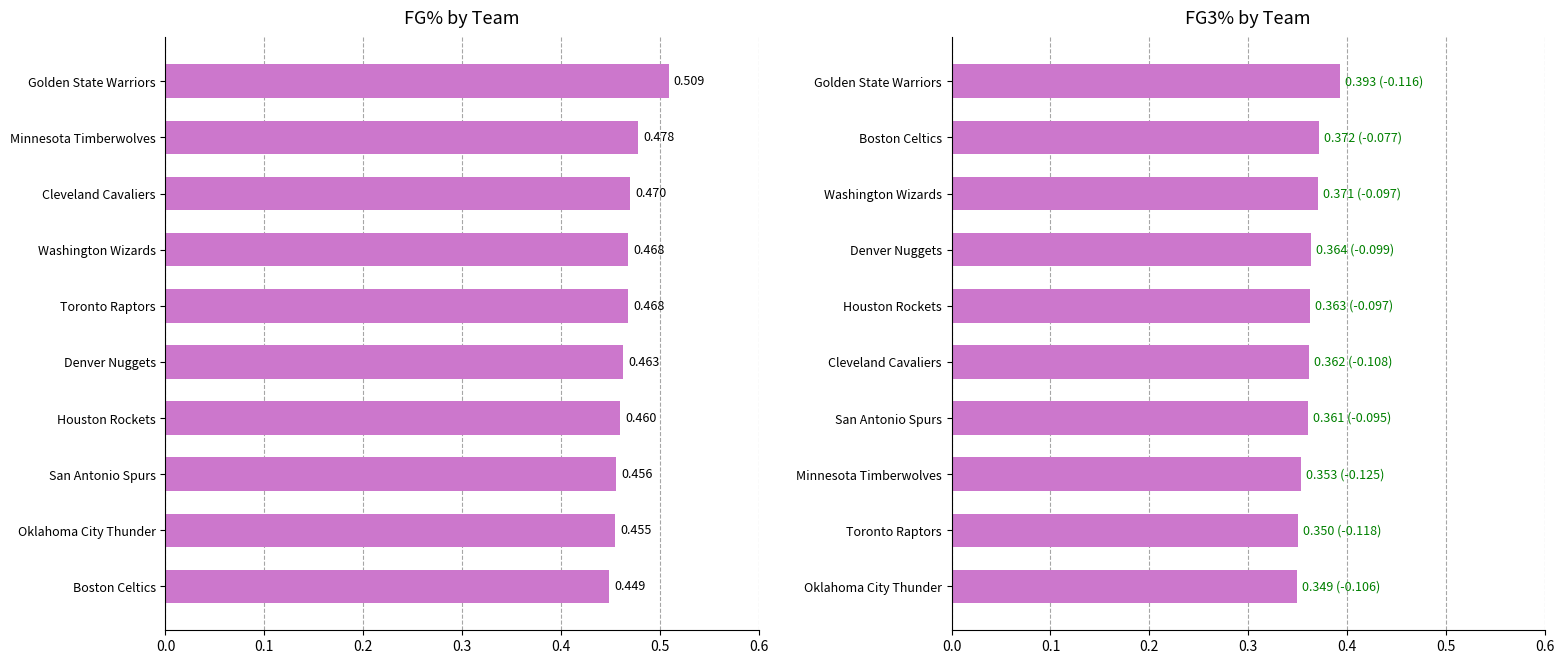

What is the minimum value for FG%?

0.4